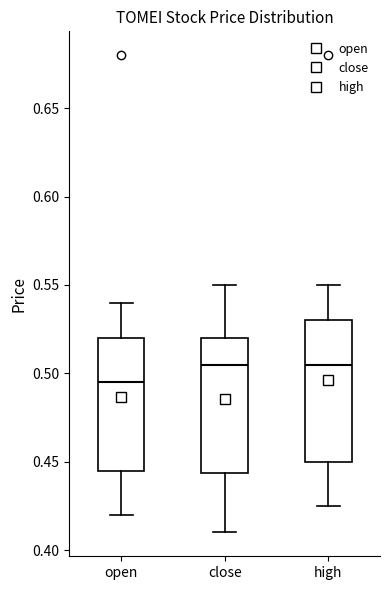

Reading left to right, read every box against the y-axis: the position of its median line, the range the box covers, and the ends of its whiskers. The values are not printed on the chart, so give them approximately, as read against the axis.

open: median 0.495, box 0.445 to 0.520, whiskers 0.420 to 0.540
close: median 0.505, box 0.445 to 0.520, whiskers 0.410 to 0.550
high: median 0.505, box 0.450 to 0.530, whiskers 0.425 to 0.550